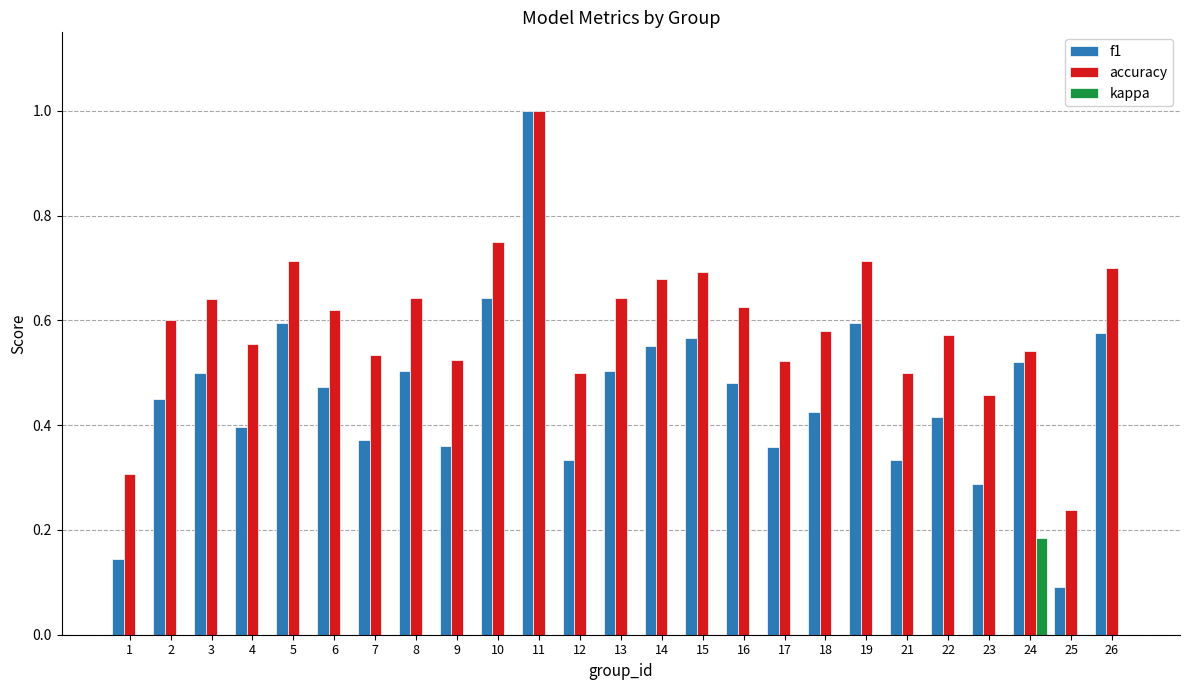

Between 2 and 19, which series saw the biggest shift?

f1